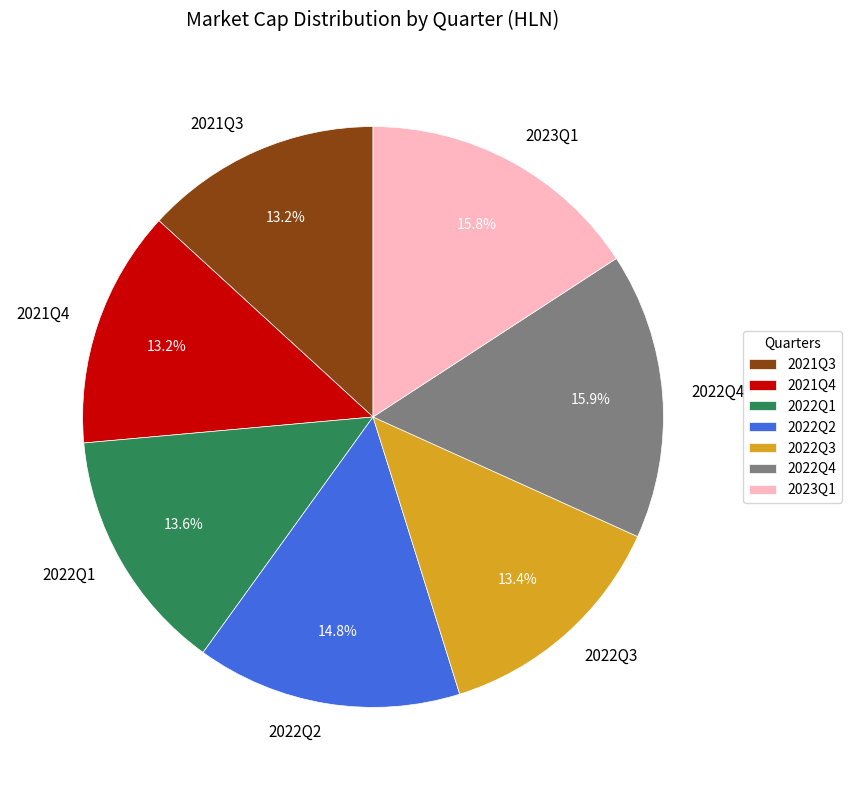

Count the number of slices in the pie.

7